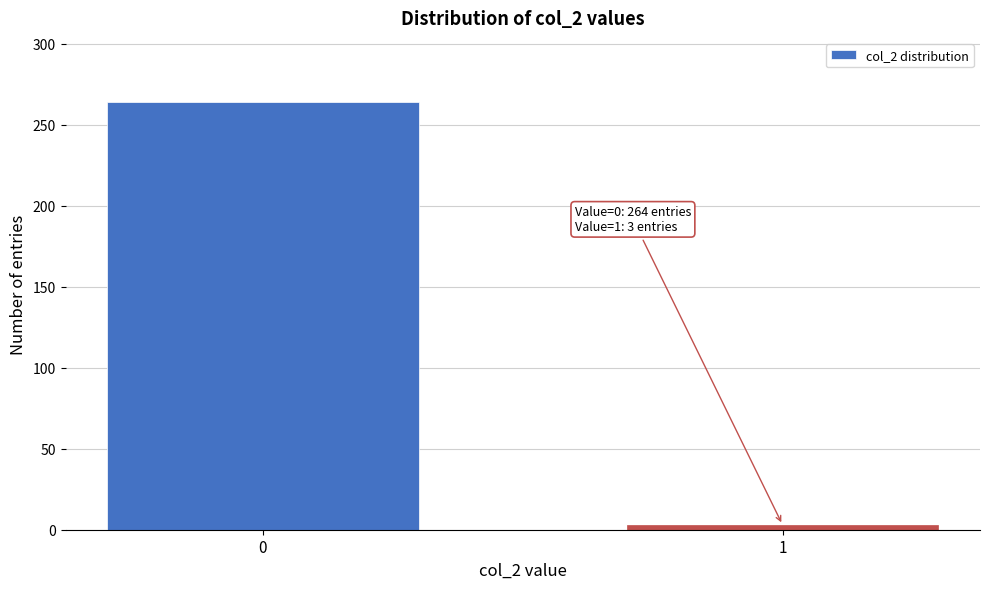

Reading right to left, transcribe all the data shown in this chart.

1=3	0=264